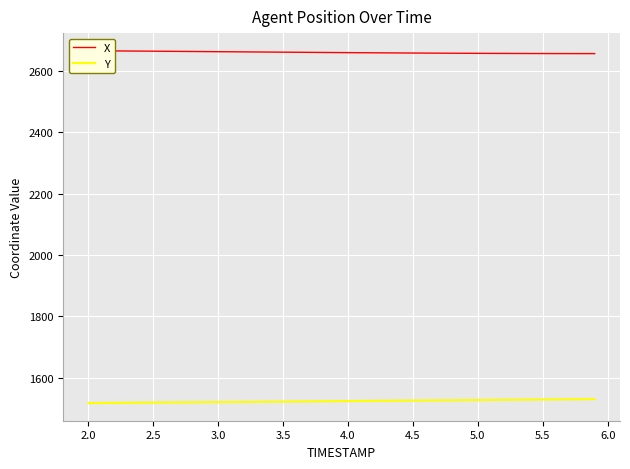

Rank the series by their average value, from lowest to highest.

Y, X